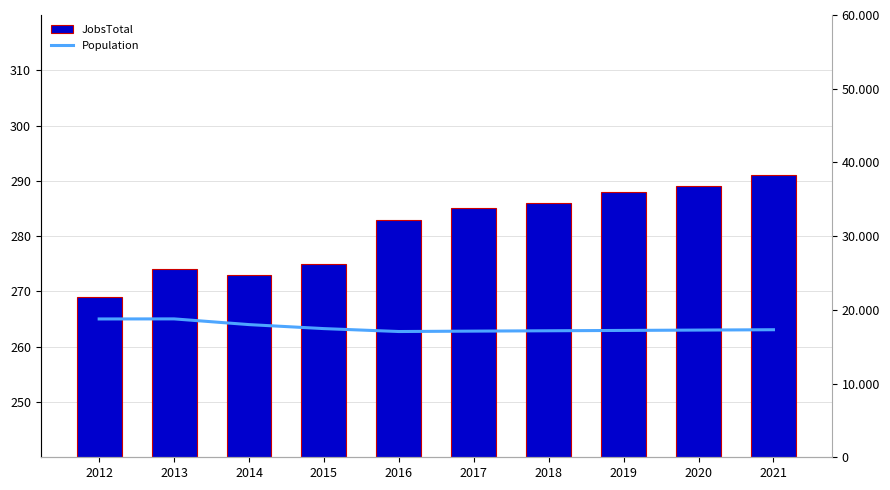

Are the bars grouped side by side (vs. stacked)?

Yes